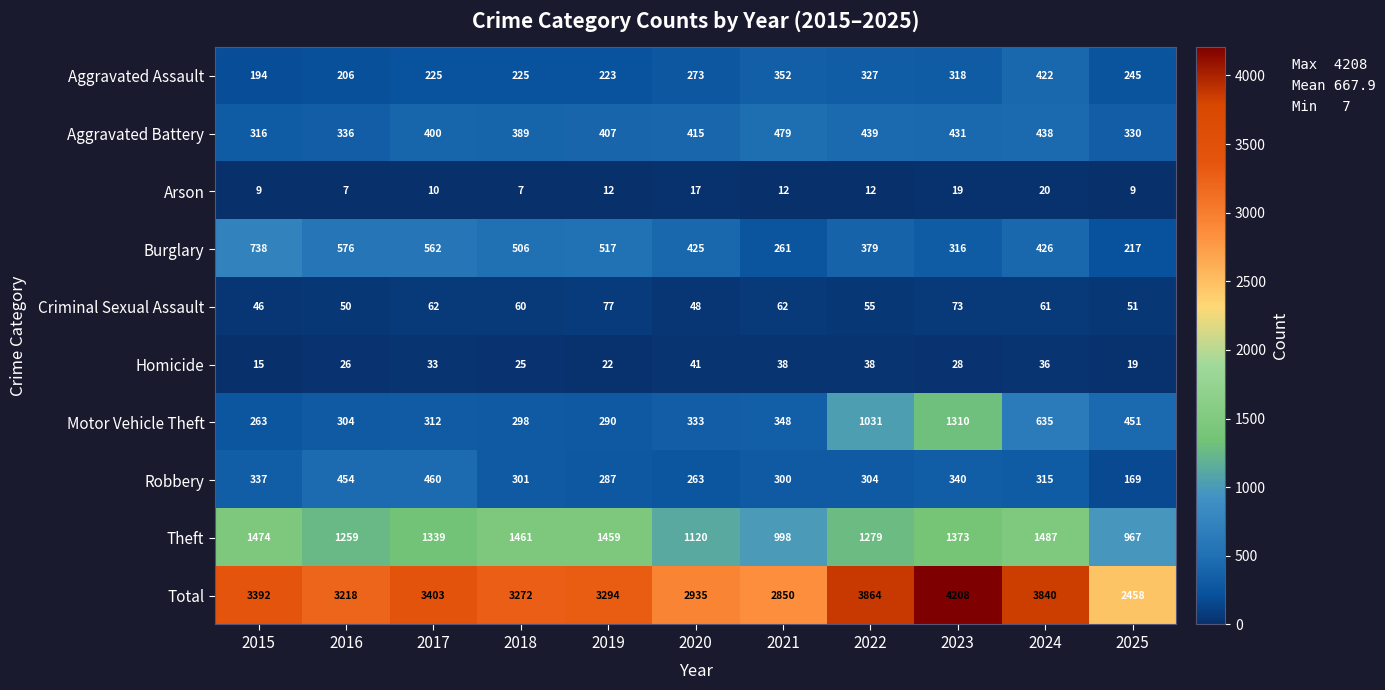

Which series changed the most between 2020 and 2022?

Total